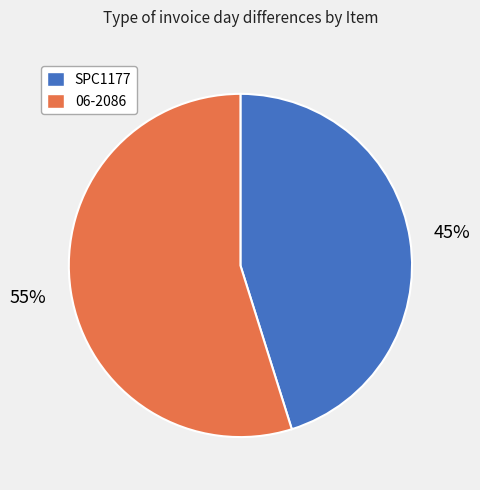

To the nearest percent, what is the average slice percentage?

50%